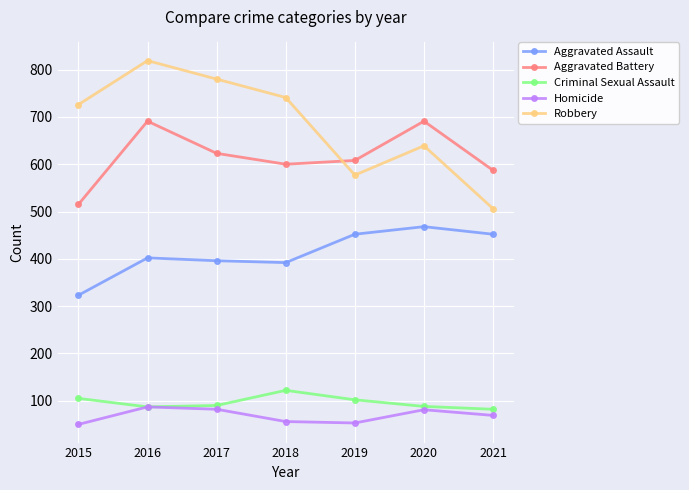

Count the number of data series in this chart.

5